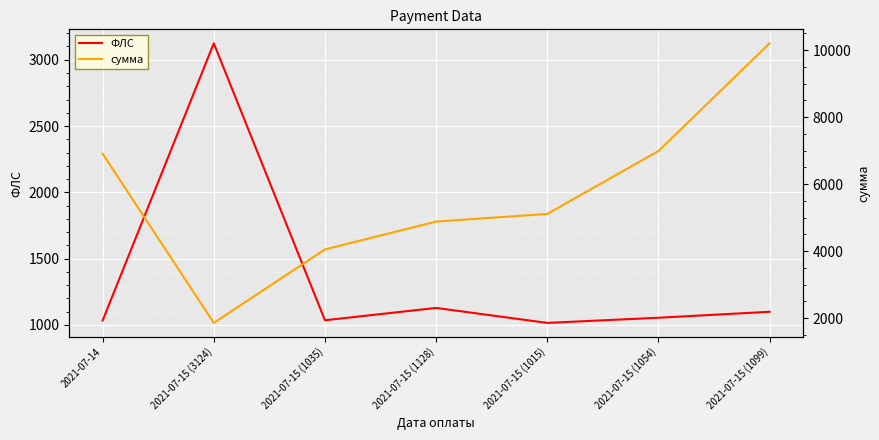

What is the label of the 4th point from the left?

2021-07-15 (1128)